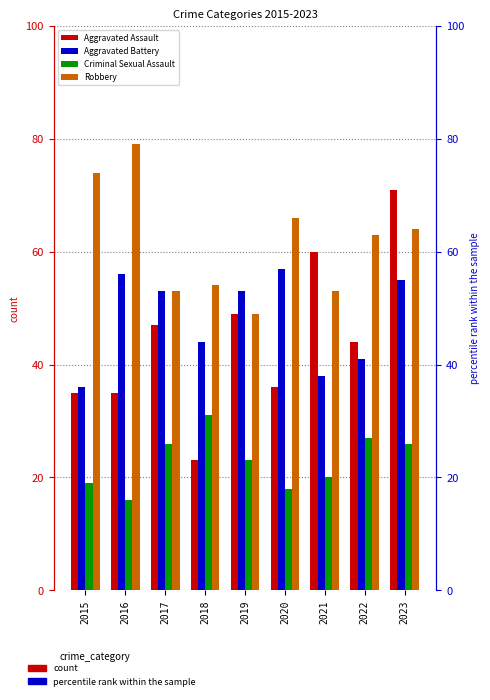

List the series in order of their peak value, highest first.

Robbery, Aggravated Assault, Aggravated Battery, Criminal Sexual Assault